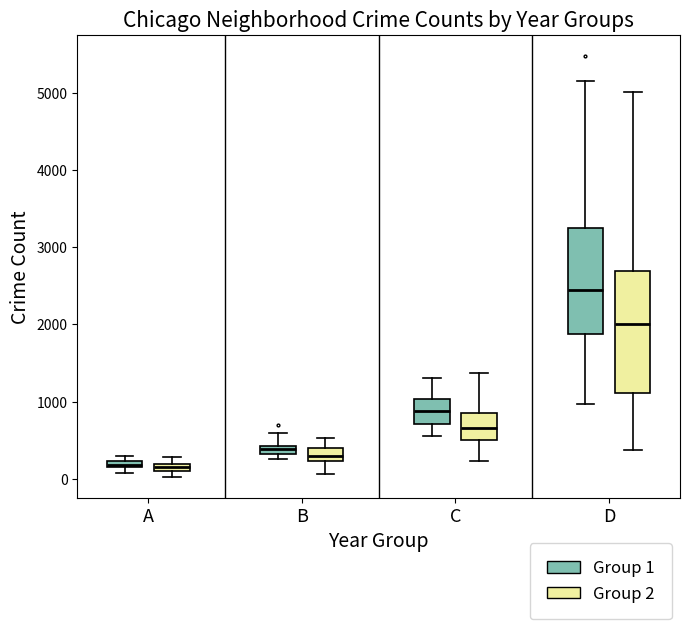

Which box is the tallest, from its lower edge to its upper edge?

D (Group 2)